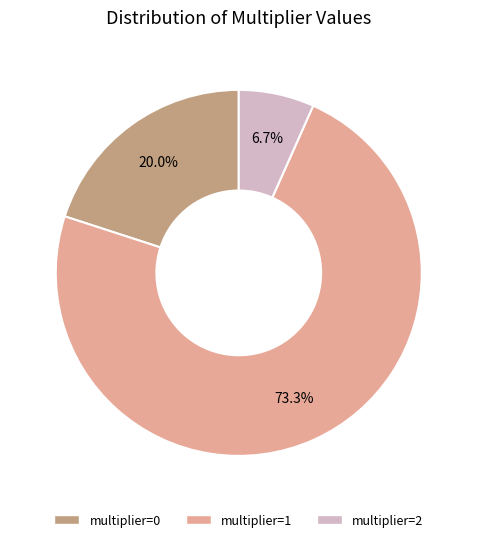

Does any single category account for the majority?

Yes